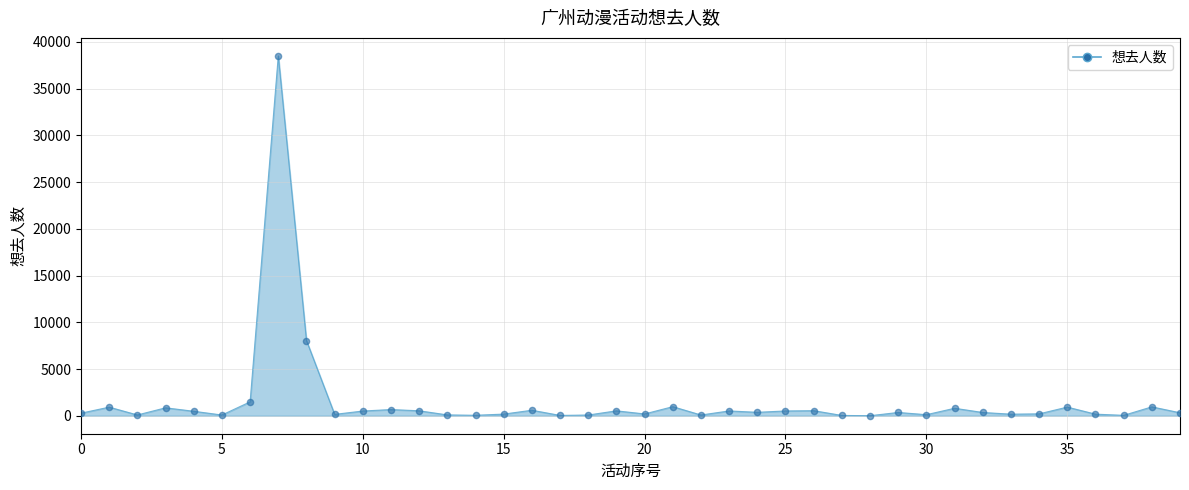

What is the maximum value shown in the chart?

38504